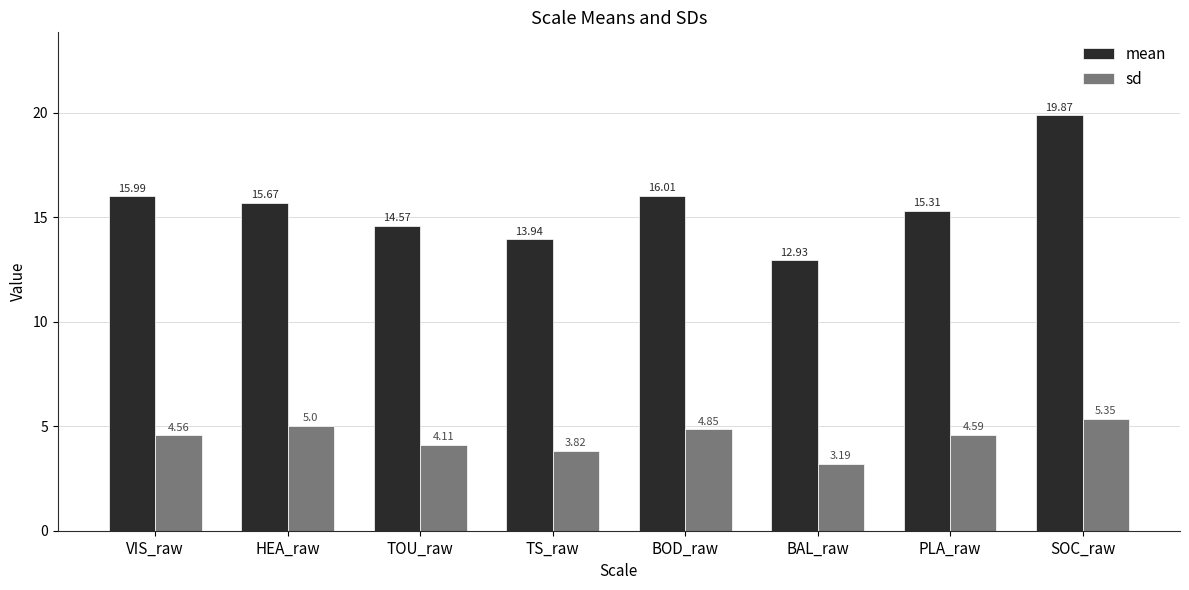

Is the value of mean at TS_raw greater than the value of sd at VIS_raw?

Yes